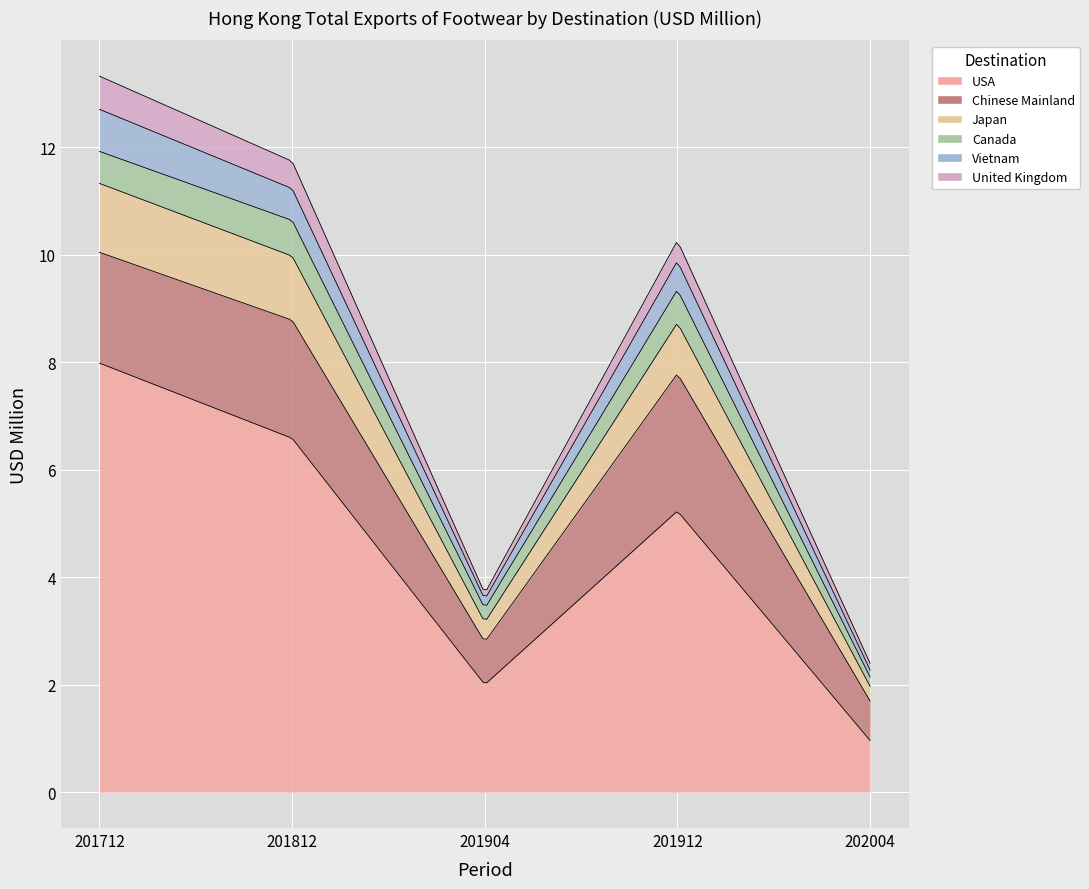

What is the difference between the second highest and second lowest values in the Canada series?

0.4